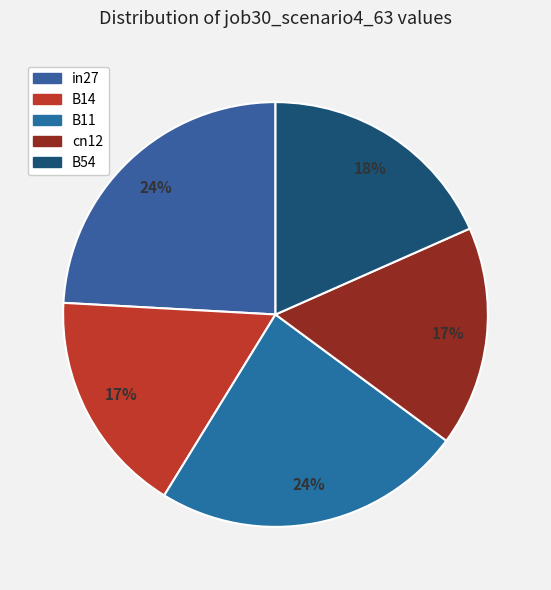

Which category has the biggest portion of the pie?

in27